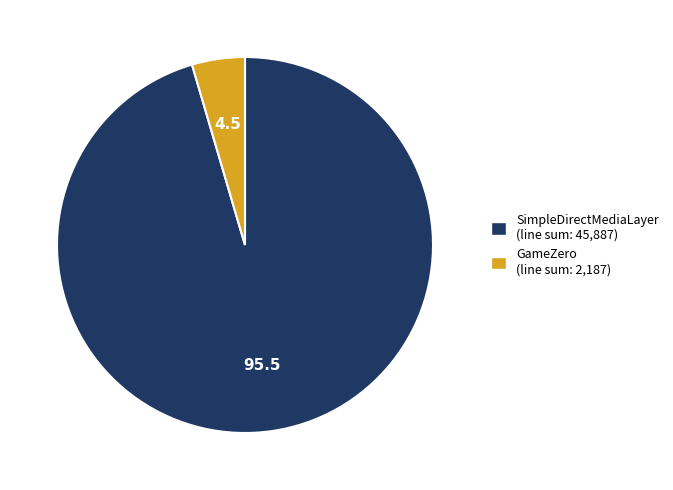

Do GameZero and SimpleDirectMediaLayer together represent more than half of the pie?

Yes